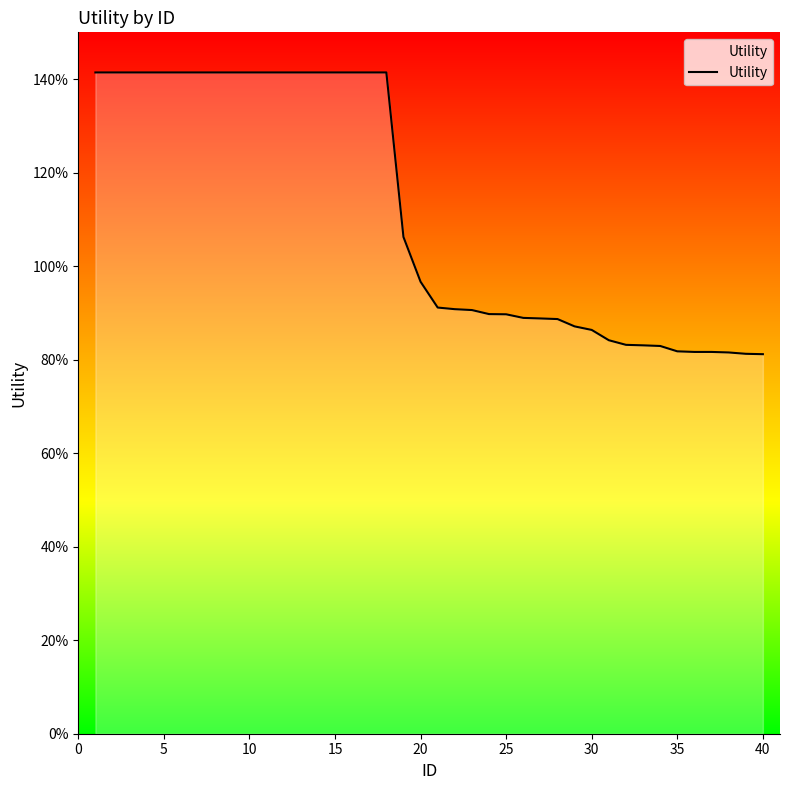

Does the chart display data point markers on the line(s)?

No